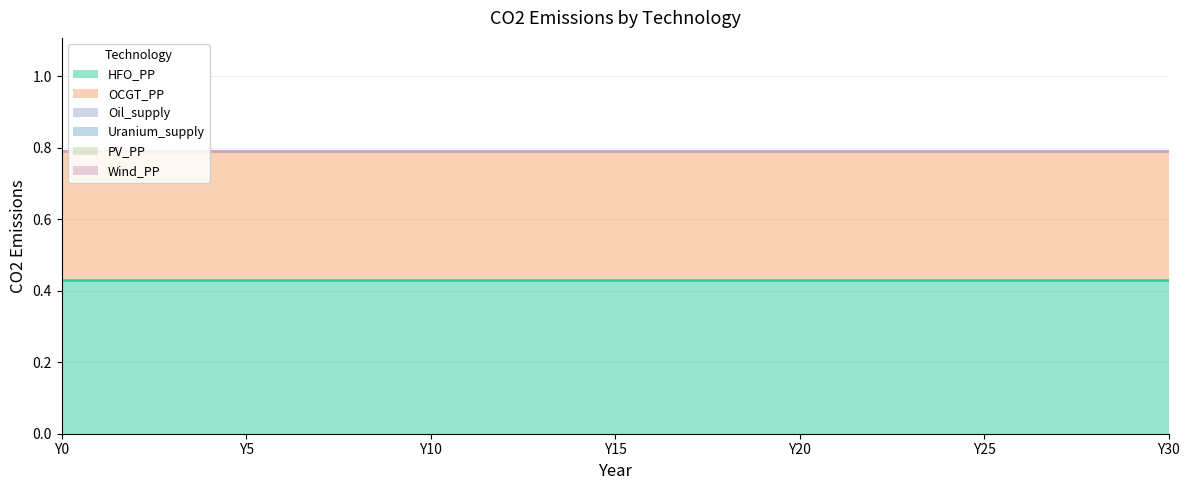

Between Y9 and Y19, which is larger?

Y9